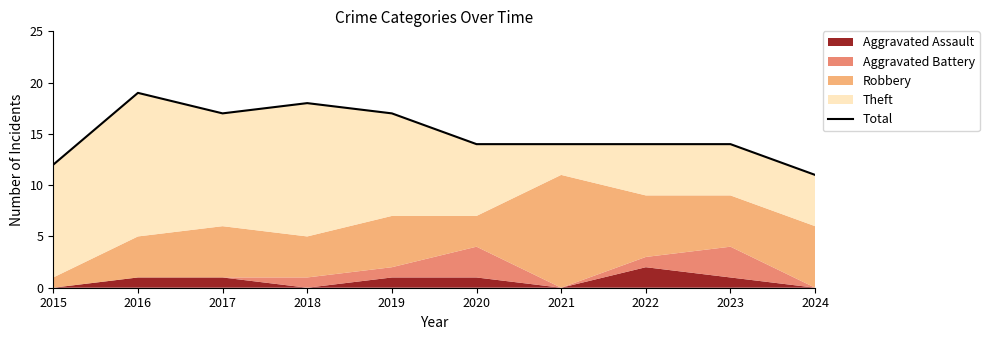

What is the difference between the second highest and minimum values?

7